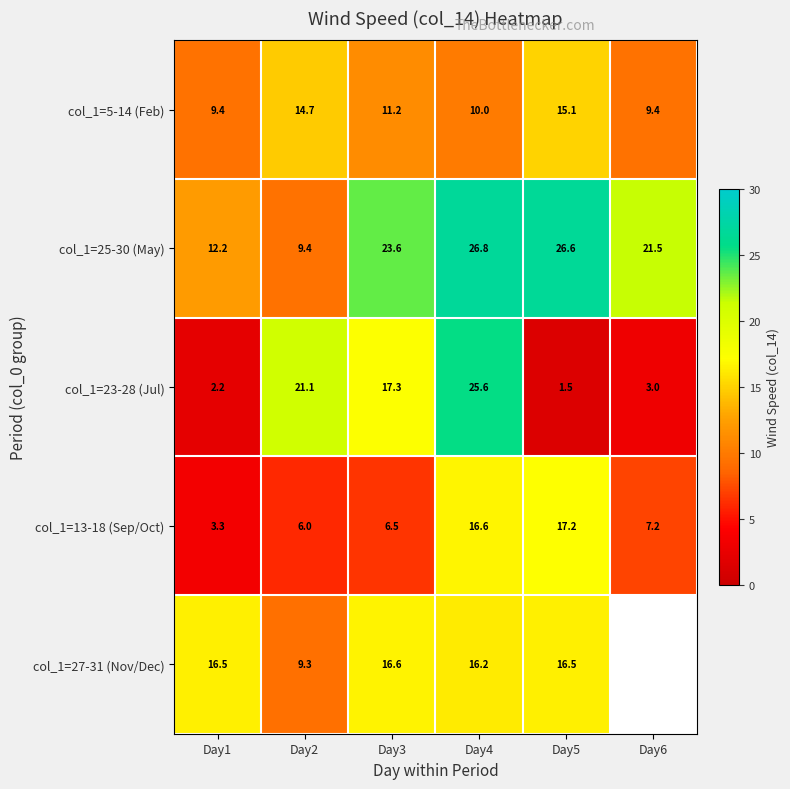

Which series has the largest range (max minus min)?

col_1=23-28 (Jul)